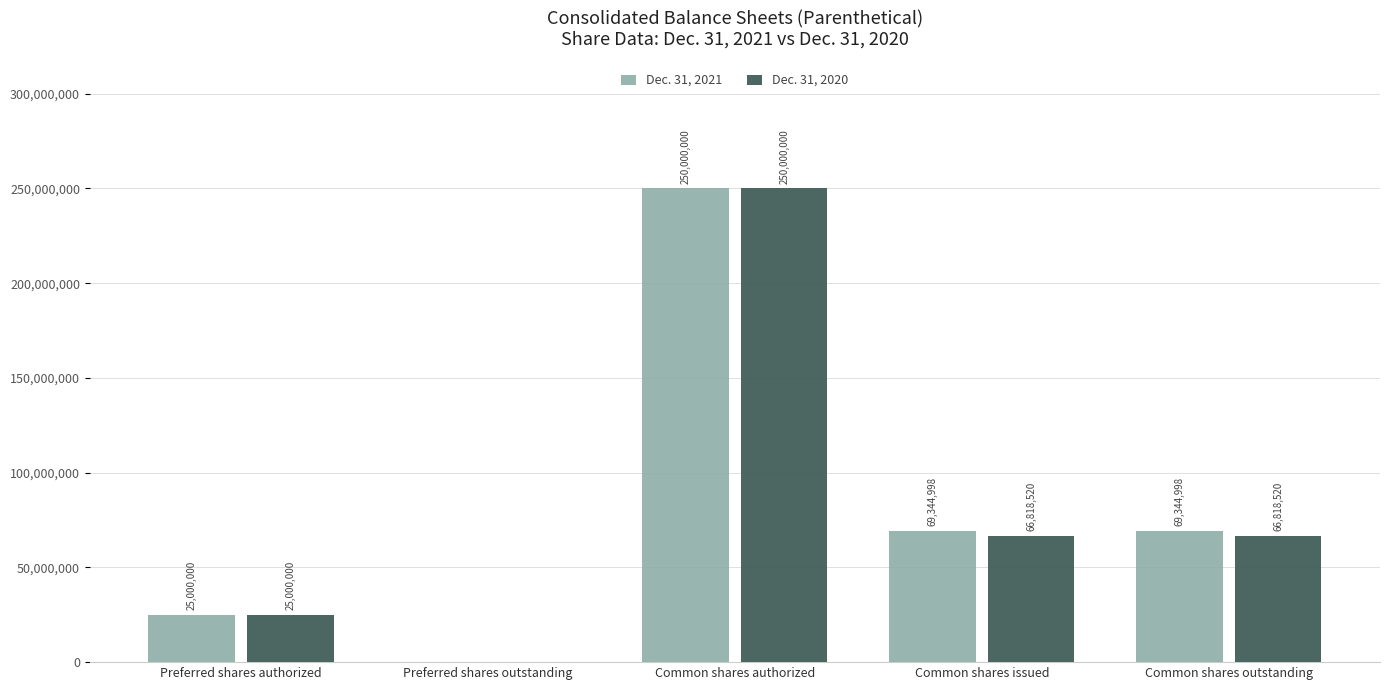

At which label does Dec. 31, 2020 first exceed 66818520?

Common shares authorized